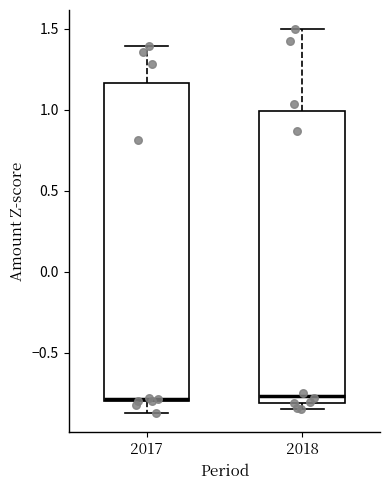

Reading left to right, transcribe this box plot: for each box, give where its median line is, the range the box spans, and where its two whiskers end, as read against the y-axis. The values are not printed on the chart, so give them approximately, as read against the axis.

2017: median -0.80, box -0.80 to 1.15, whiskers -0.85 to 1.40
2018: median -0.75, box -0.80 to 1.00, whiskers -0.85 to 1.50